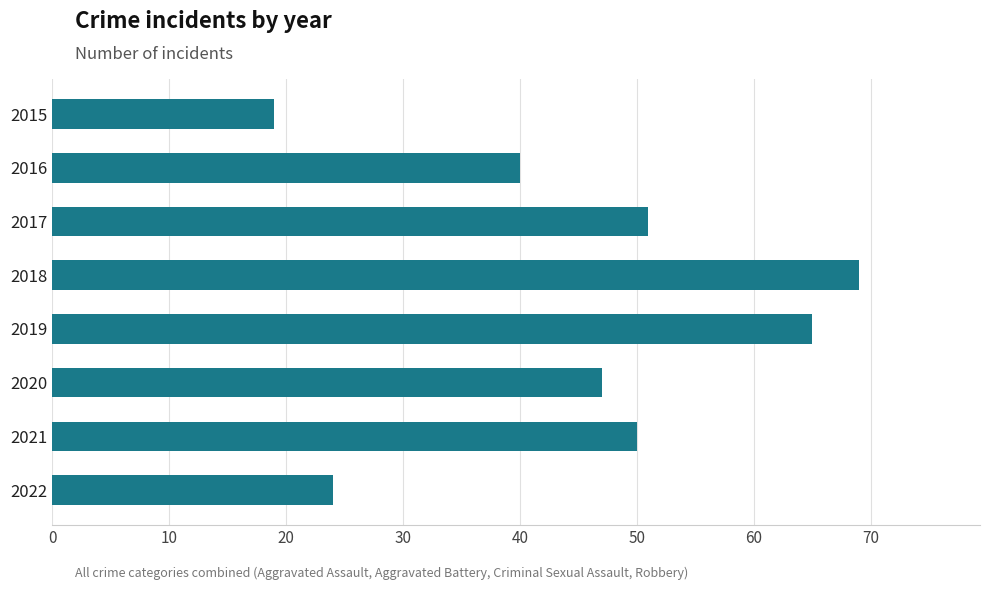

List the labels in order of value, largest first.

2018, 2019, 2017, 2021, 2020, 2016, 2022, 2015